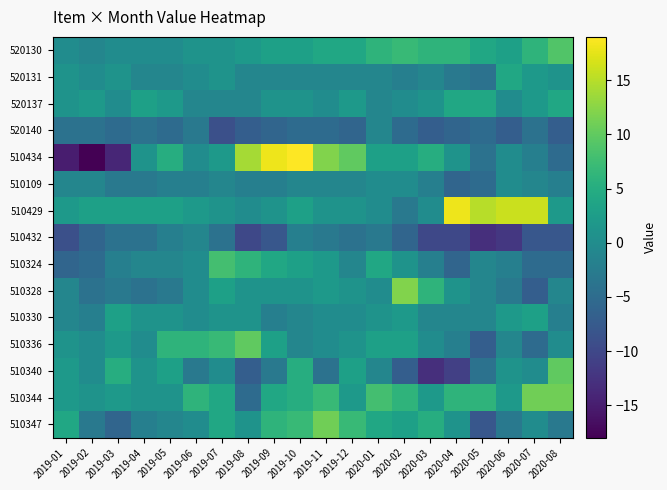

What is the difference between the highest and lowest values at 2019-03?

19